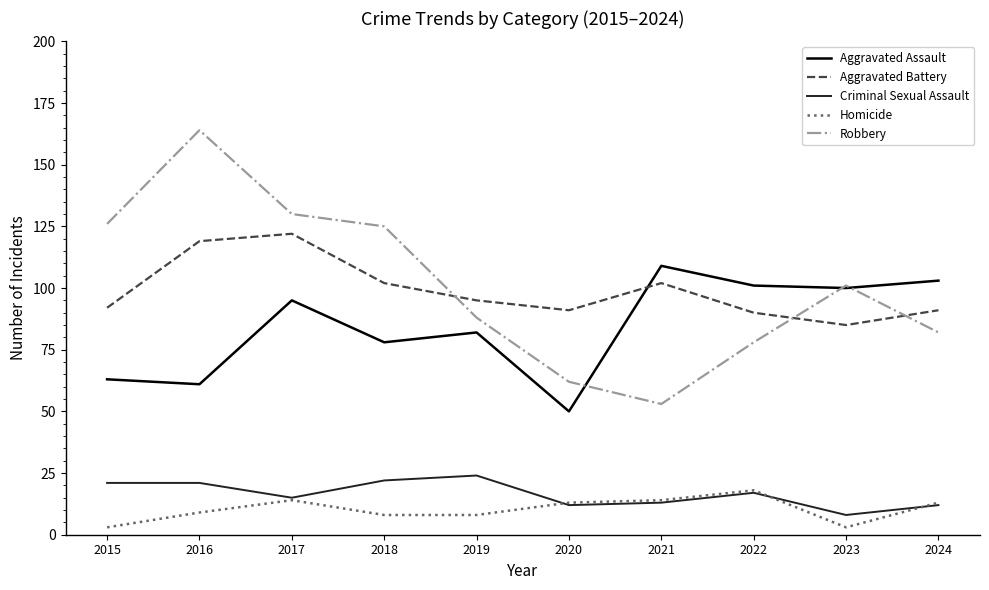

After their last crossing, which series has the higher values: Criminal Sexual Assault or Homicide?

Homicide